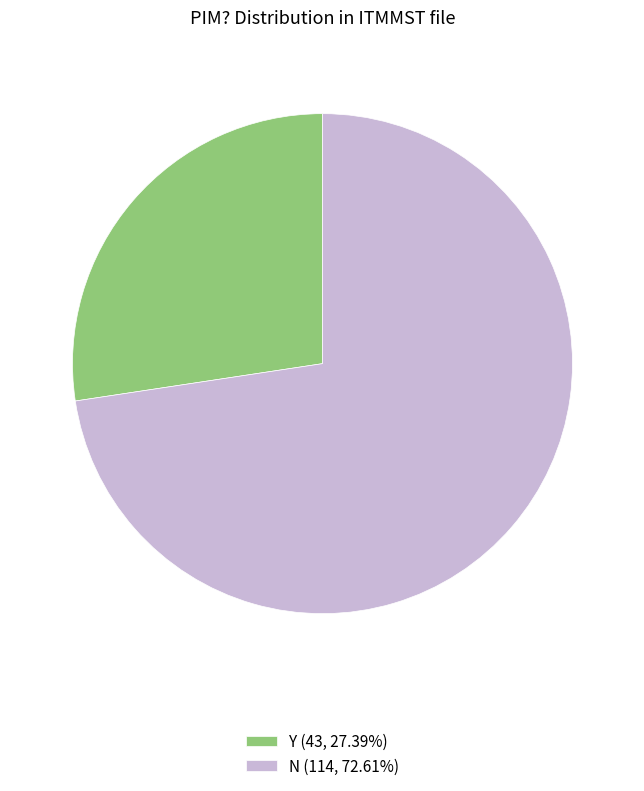

Between N and Y, which is larger?

N